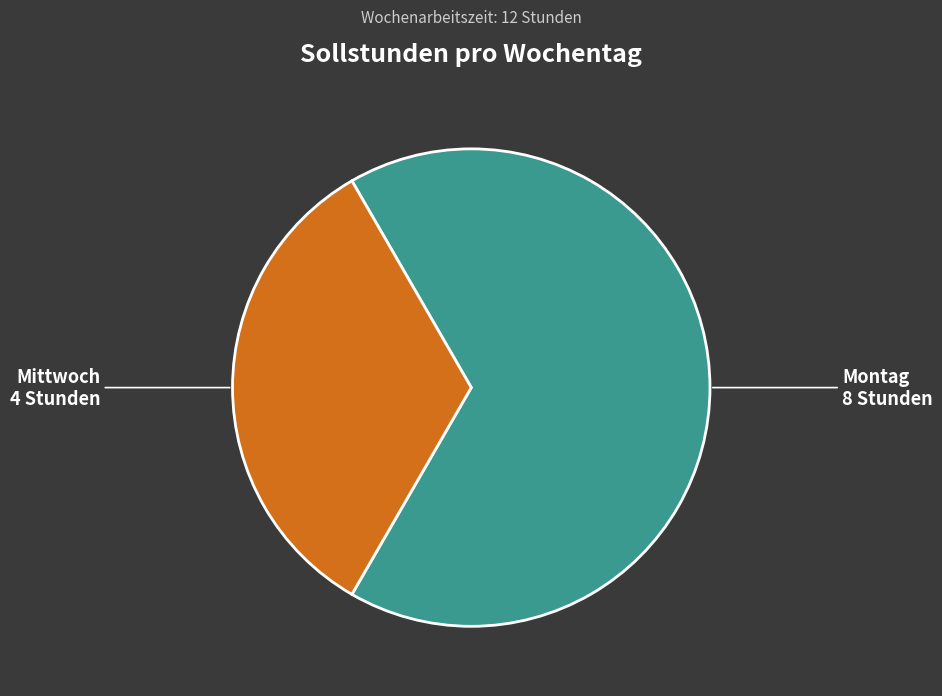

Does Mittwoch account for over 50% of the chart?

No